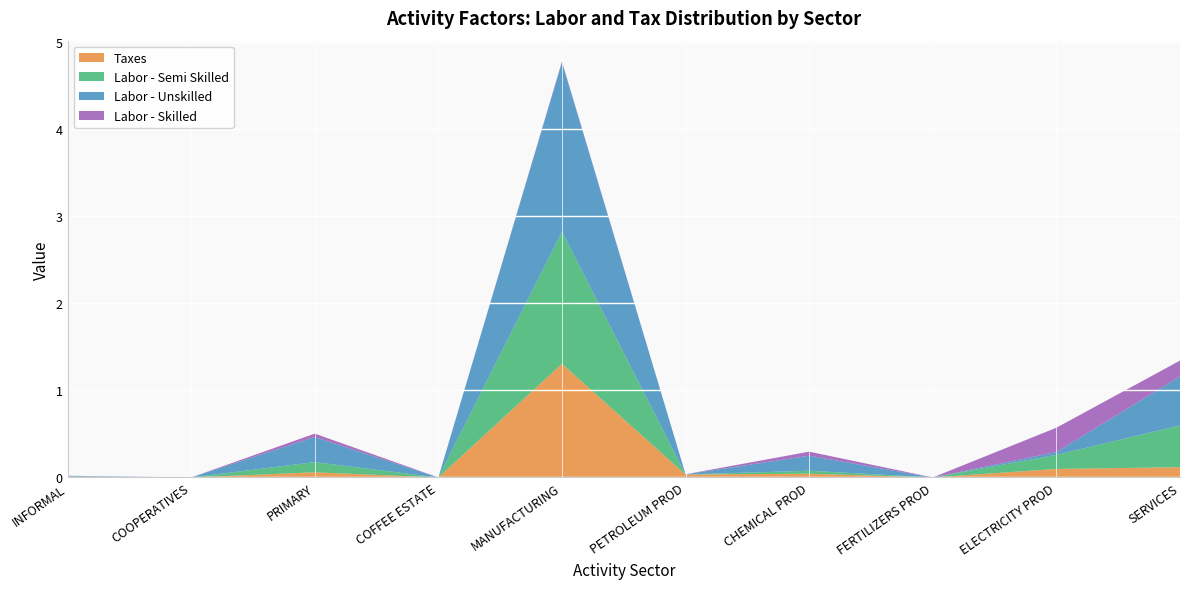

At which category is the sum across all series the highest?

MANUFACTURING